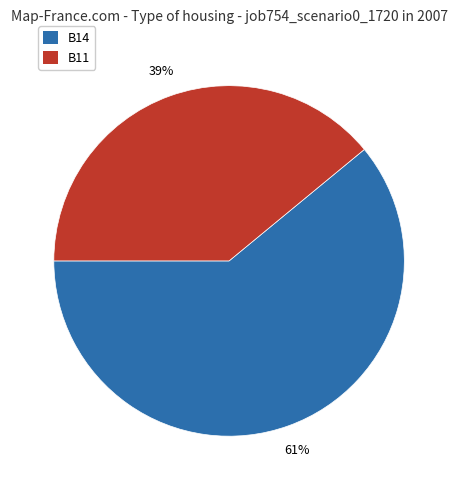

Is there a majority slice in this chart?

Yes